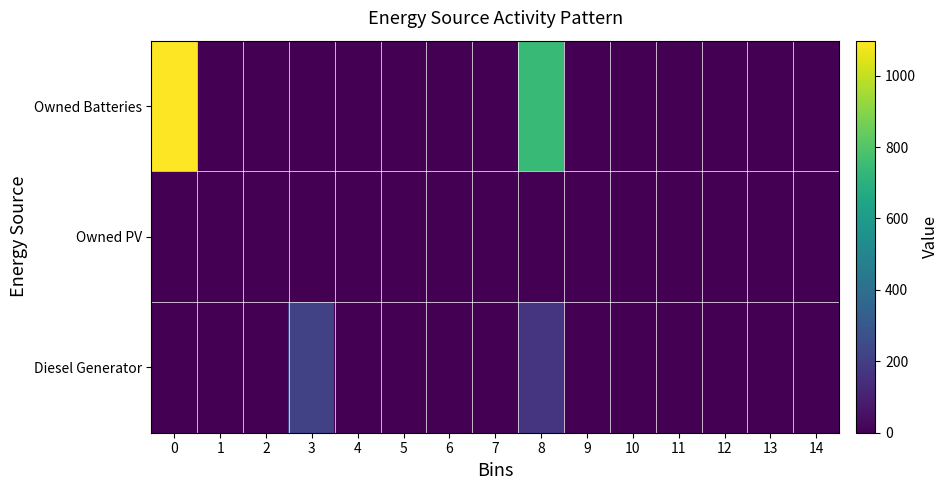

Which series changed the most between 1 and 11?

row_0